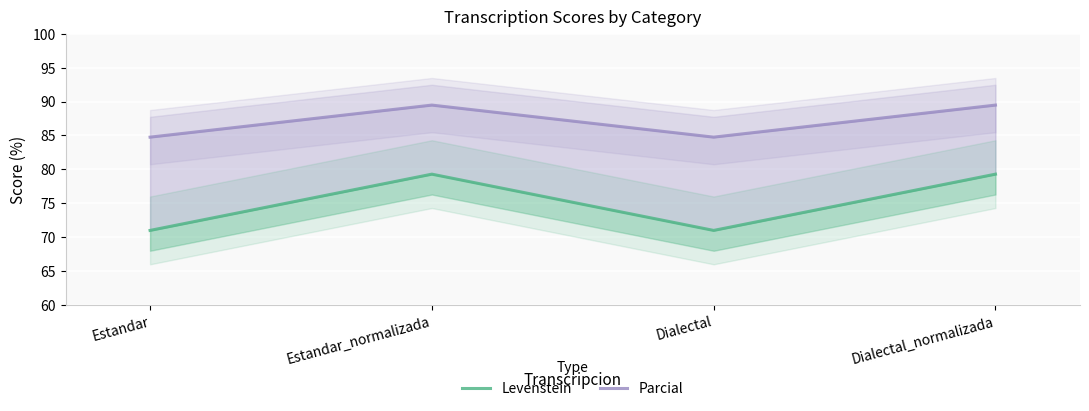

True or false: Parcial and Levenstein cross at least once.

False